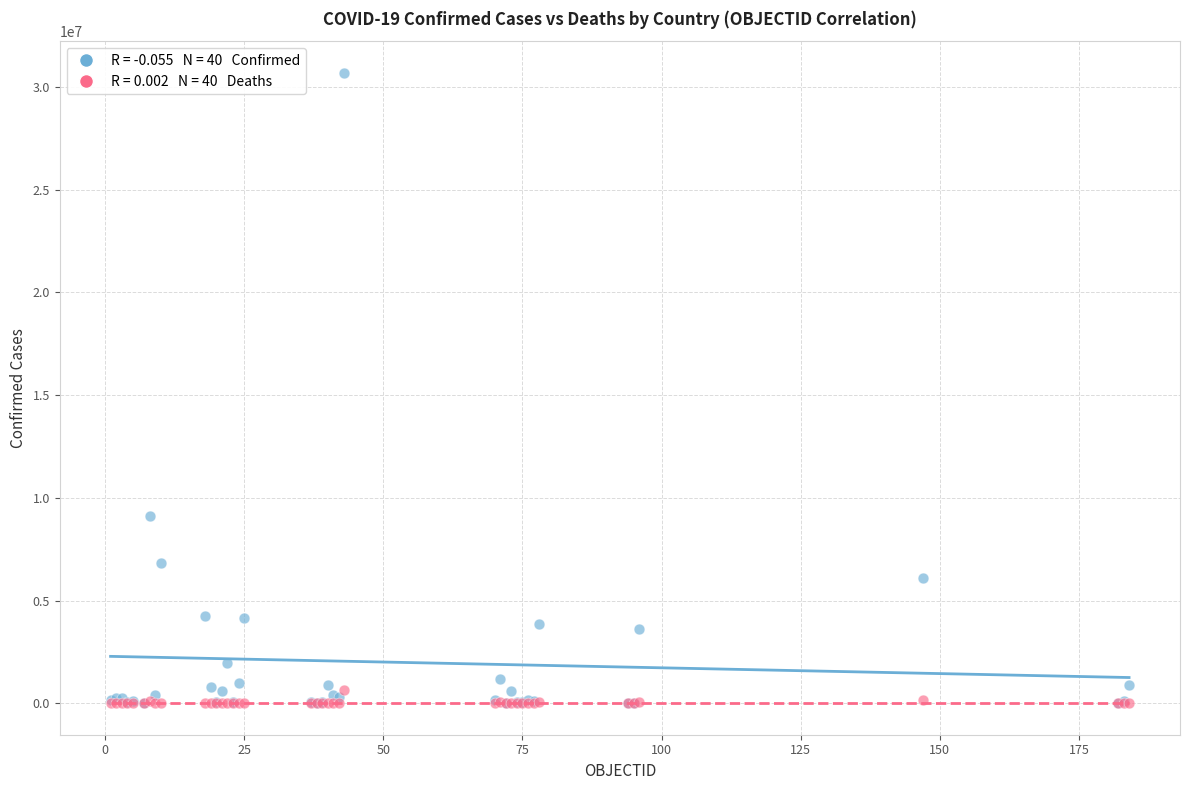

Across all series, what Y value is closest to 15350960?

9135308